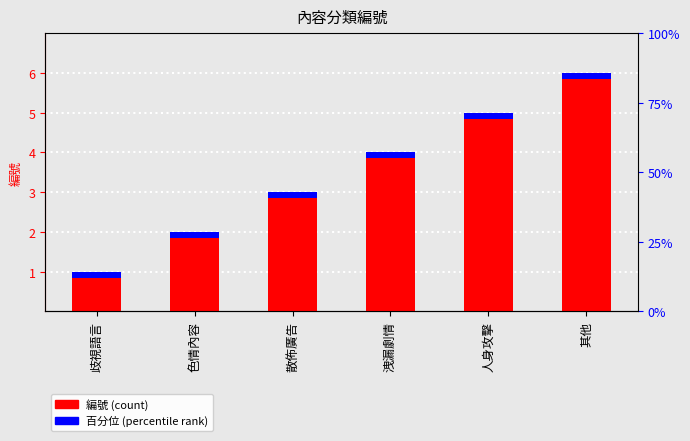

What is the difference between the values at 其他 and 散佈廣告?

3